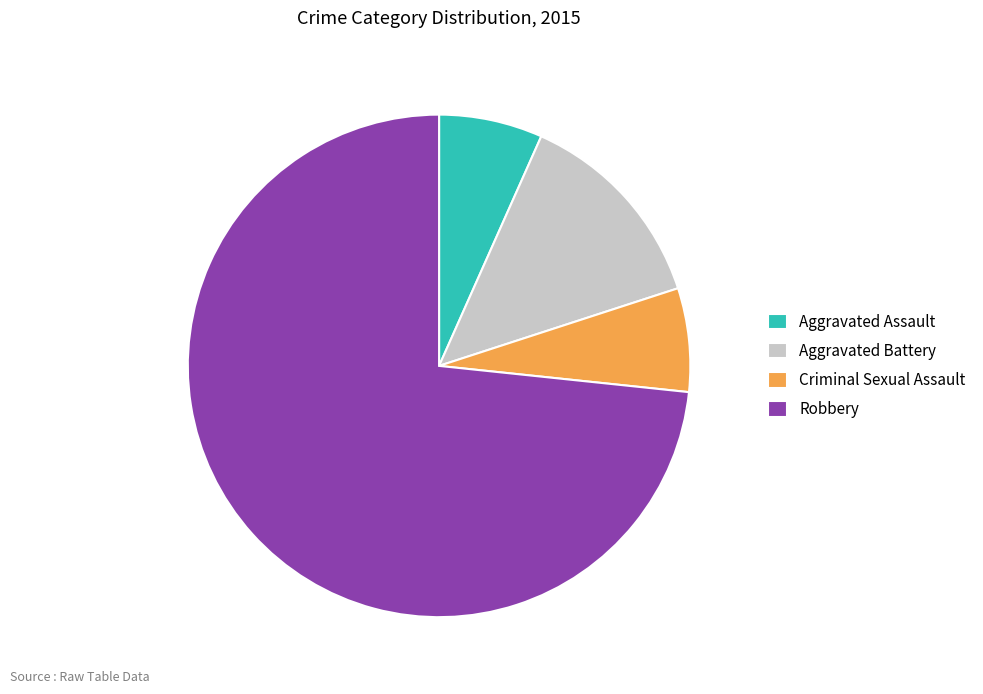

Is it true that Robbery is 59% of the pie?

False